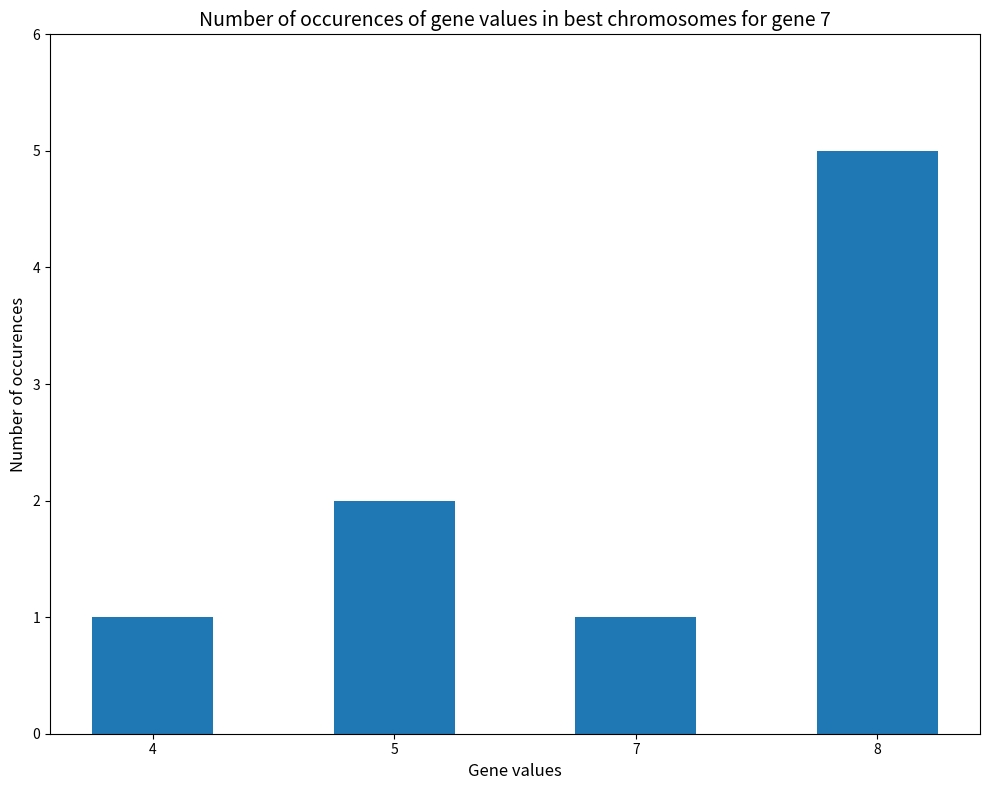

Reading left to right, transcribe all the data shown in this chart.

1	2	1	5